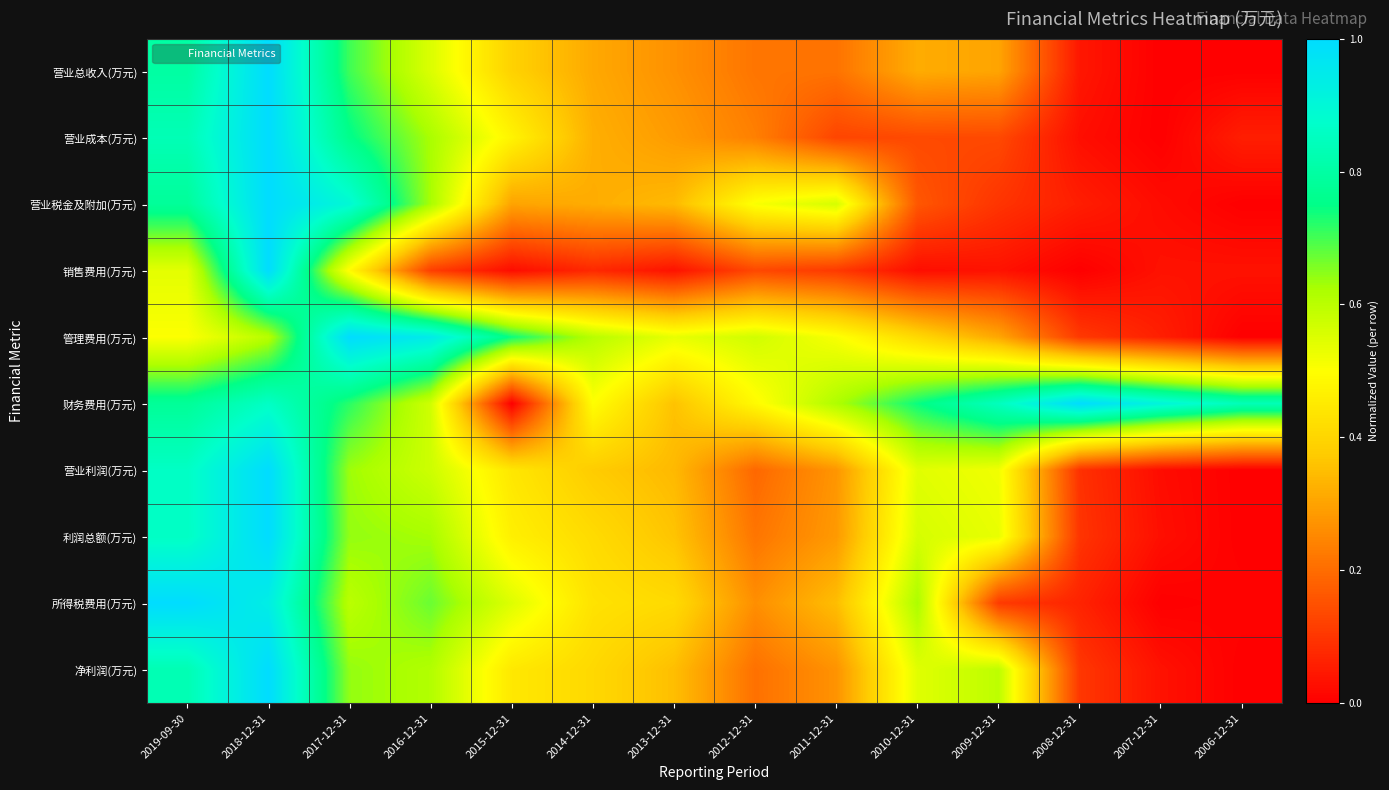

What is the total value across all series at 2013-12-31?

3.3